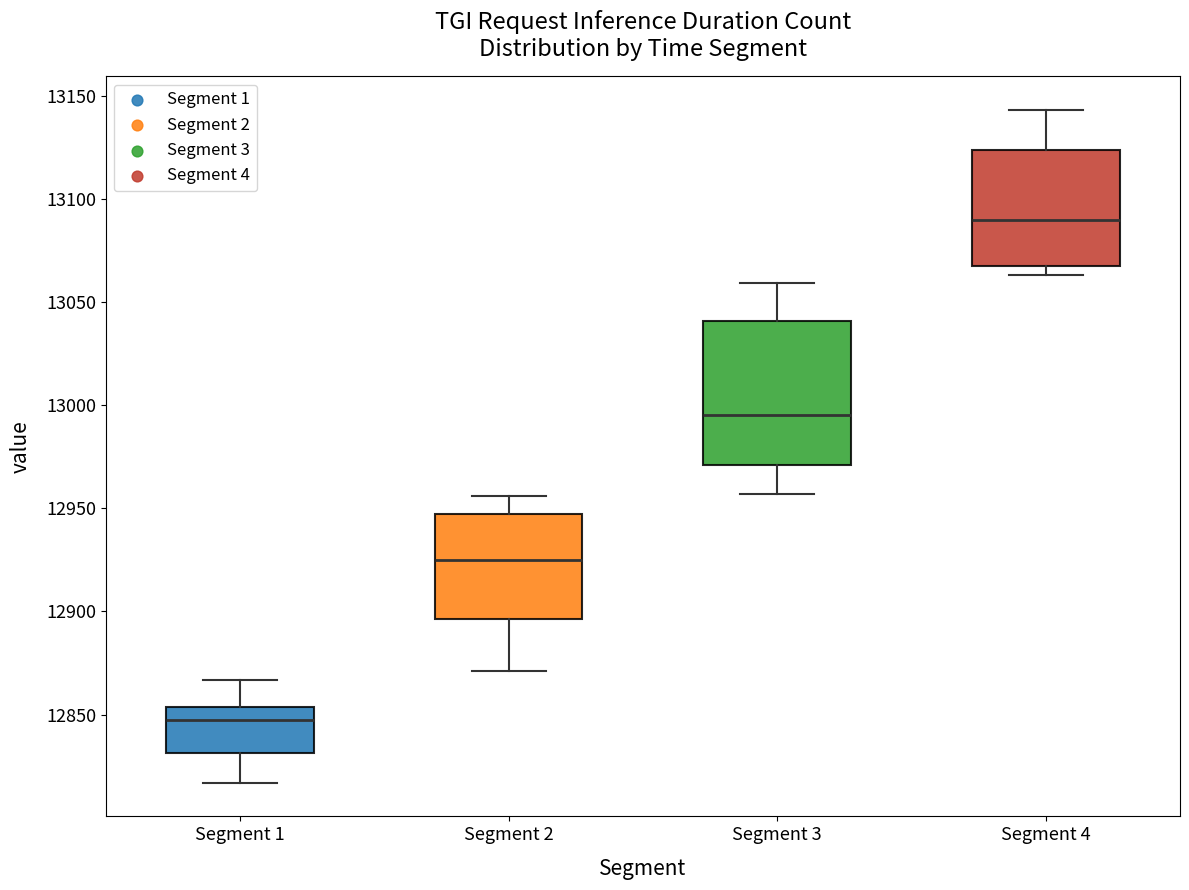

Where is the upper edge of the box for Segment 3 on the y-axis? The values are not printed on the chart, so give them approximately, as read against the axis.

13040